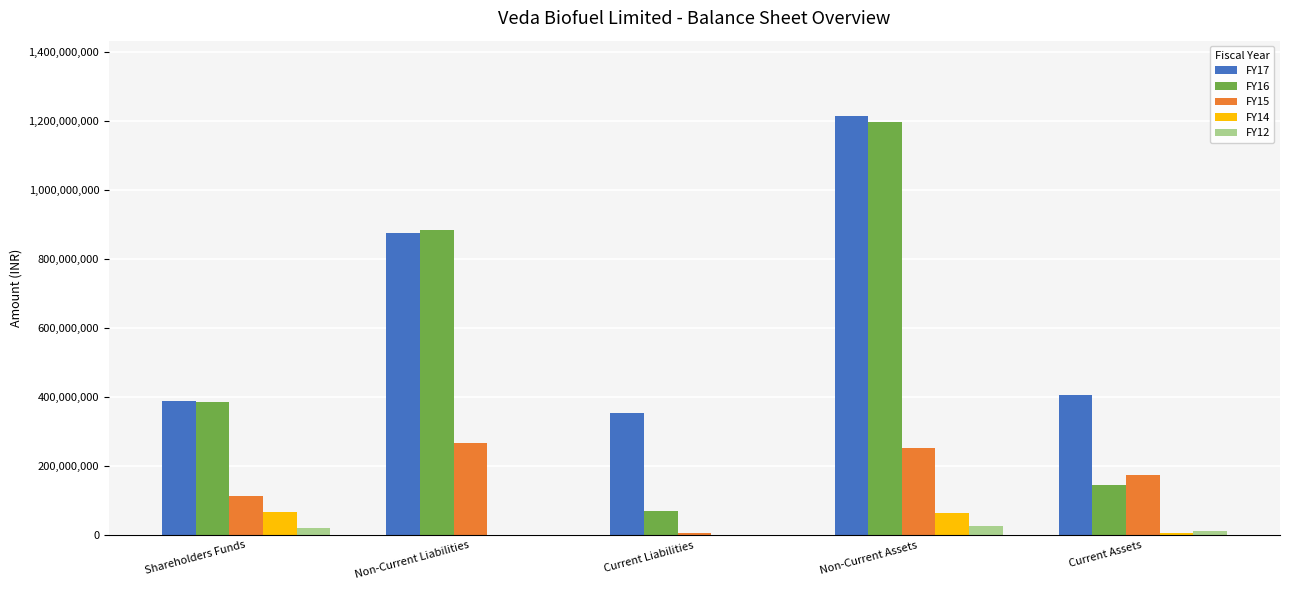

Count the number of data series in this chart.

5